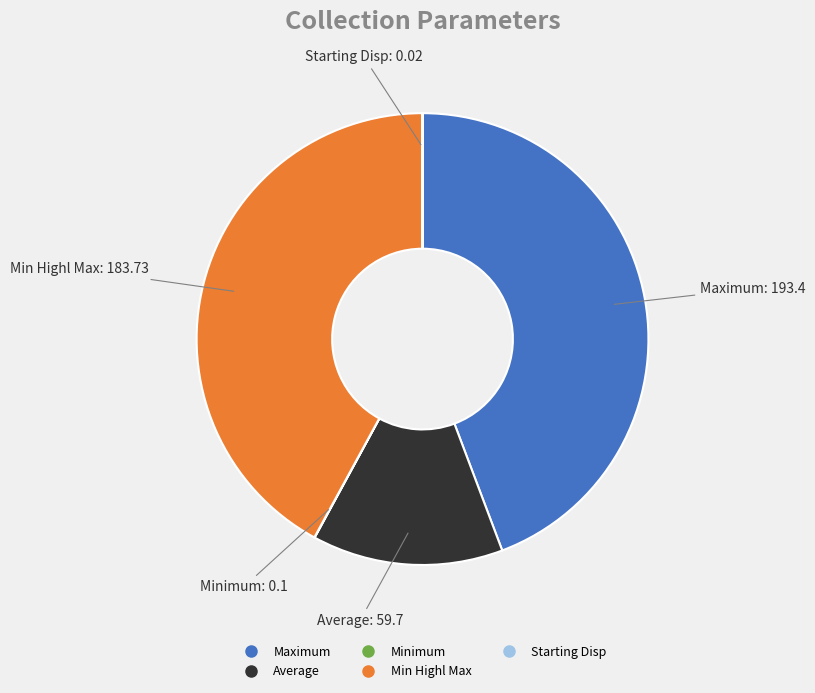

Does Maximum account for over 50% of the chart?

No